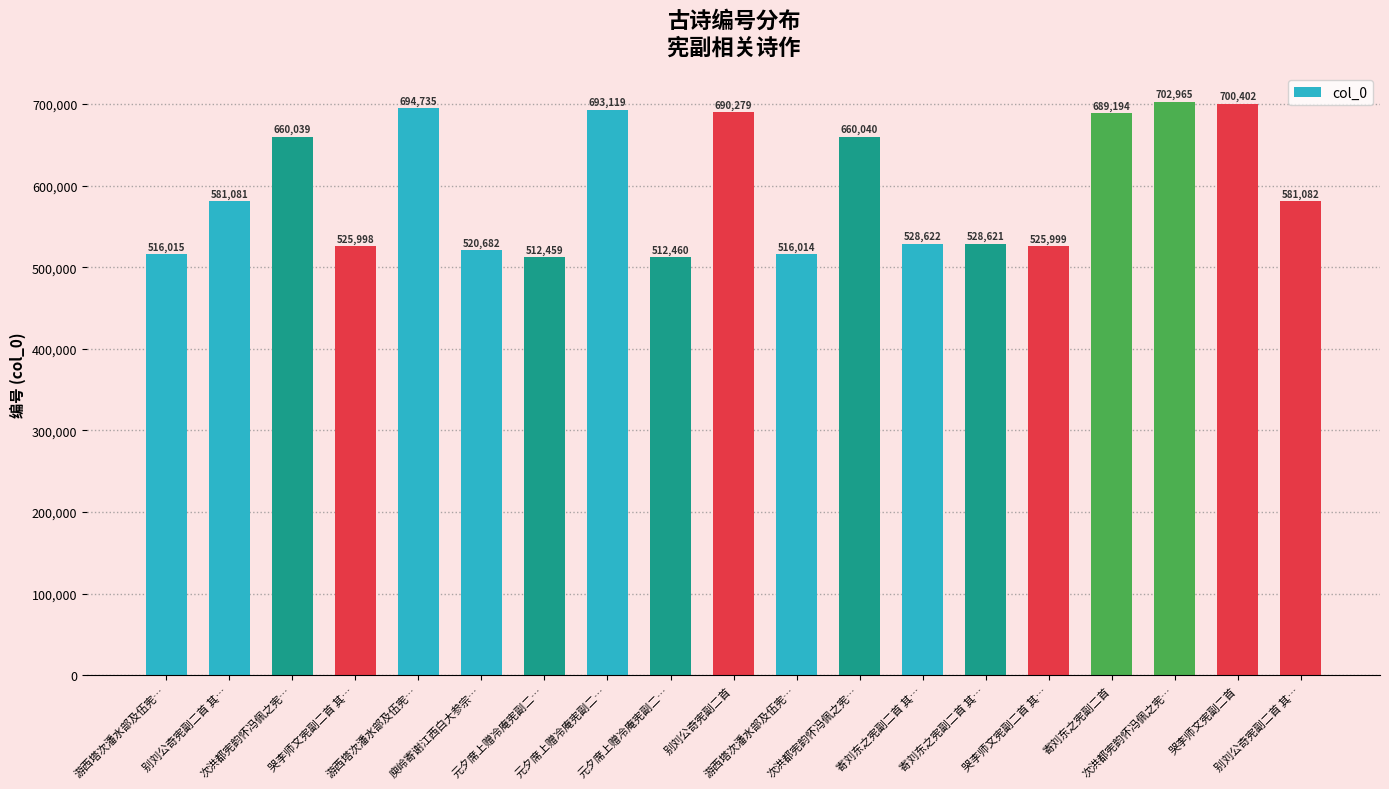

Reading left to right, transcribe all the data shown in this chart.

游西塔次潘水部及伍宪…=516015	别刘公奇宪副二首 其…=581081	次洪都宪韵怀冯佩之宪…=660039	哭李师文宪副二首 其…=525998	游西塔次潘水部及伍宪…=694735	庾岭寄谢江西白大参宗…=520682	元夕席上赠冷庵宪副二…=512459	元夕席上赠冷庵宪副二…=693119	元夕席上赠冷庵宪副二…=512460	别刘公奇宪副二首=690279	游西塔次潘水部及伍宪…=516014	次洪都宪韵怀冯佩之宪…=660040	寄刘东之宪副二首 其…=528622	寄刘东之宪副二首 其…=528621	哭李师文宪副二首 其…=525999	寄刘东之宪副二首=689194	次洪都宪韵怀冯佩之宪…=702965	哭李师文宪副二首=700402	别刘公奇宪副二首 其…=581082